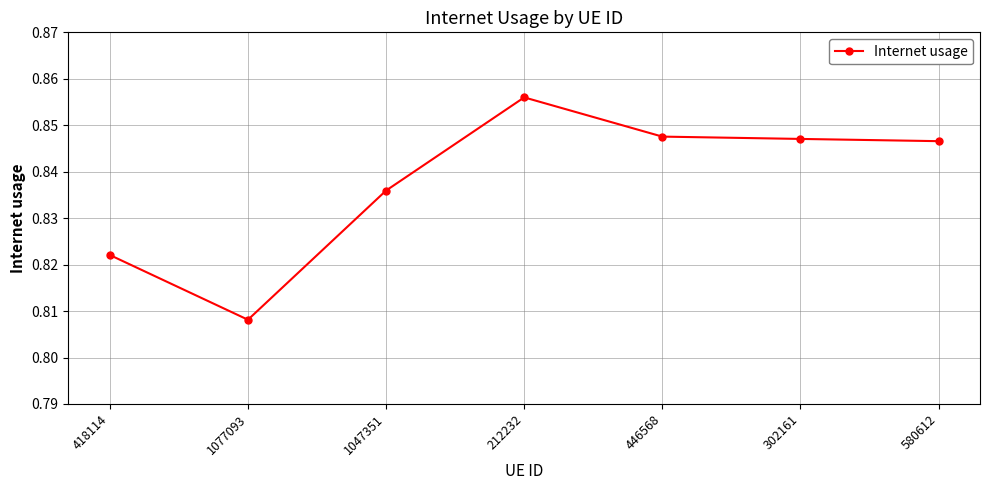

Which has a higher value, 1047351 or 302161?

302161